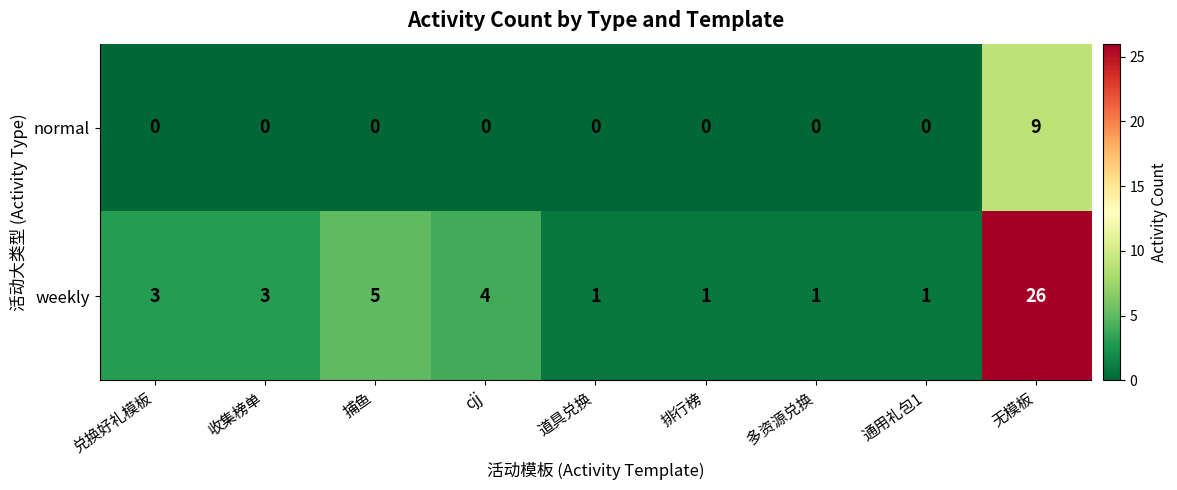

What is the spread (max minus min) of values at 收集榜单?

3